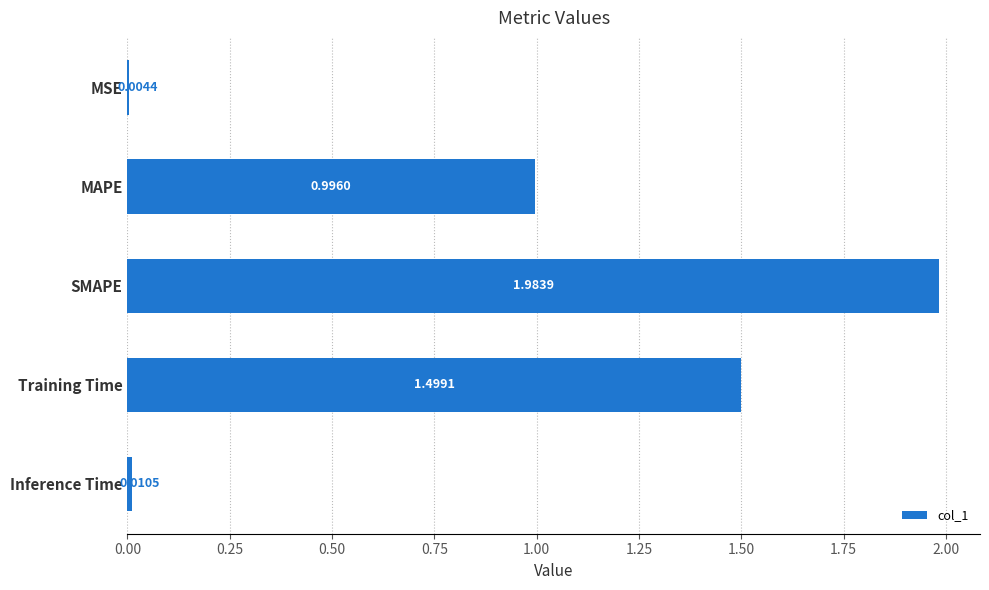

Which category has the highest value across all series?

SMAPE